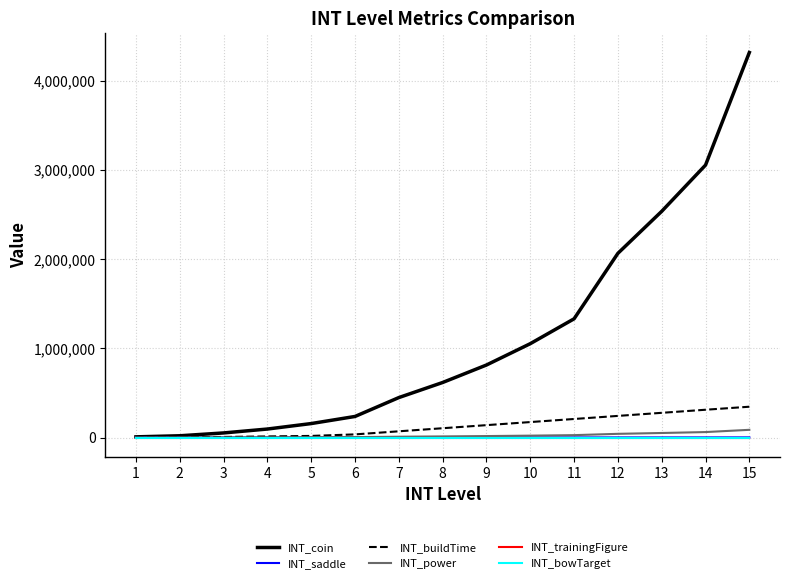

Is the value of INT_trainingFigure at 9 greater than the value of INT_buildTime at 4?

No